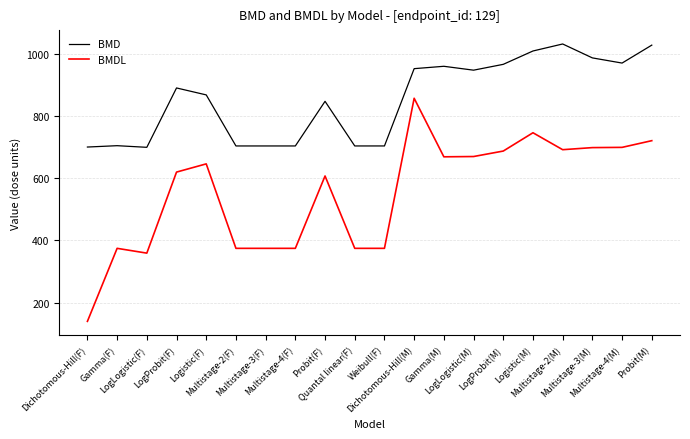

How many categories are shown in the chart?

20